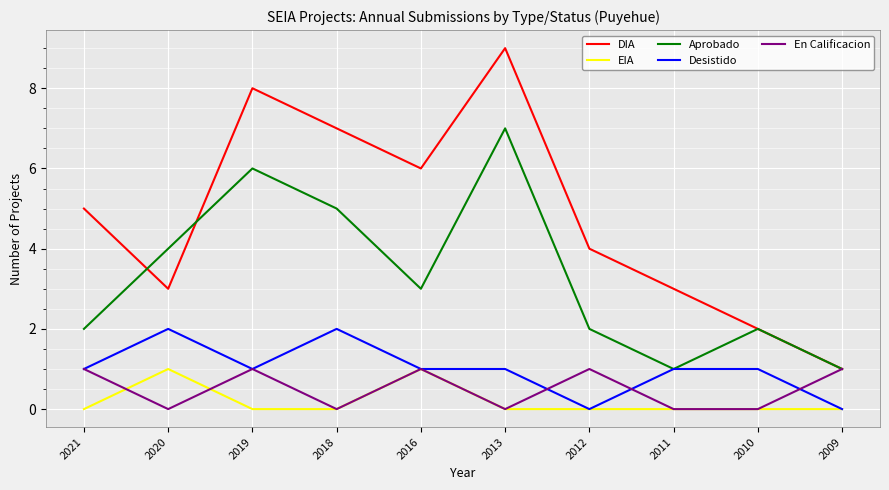

What is the difference between the maximum and minimum values in the Aprobado series?

6